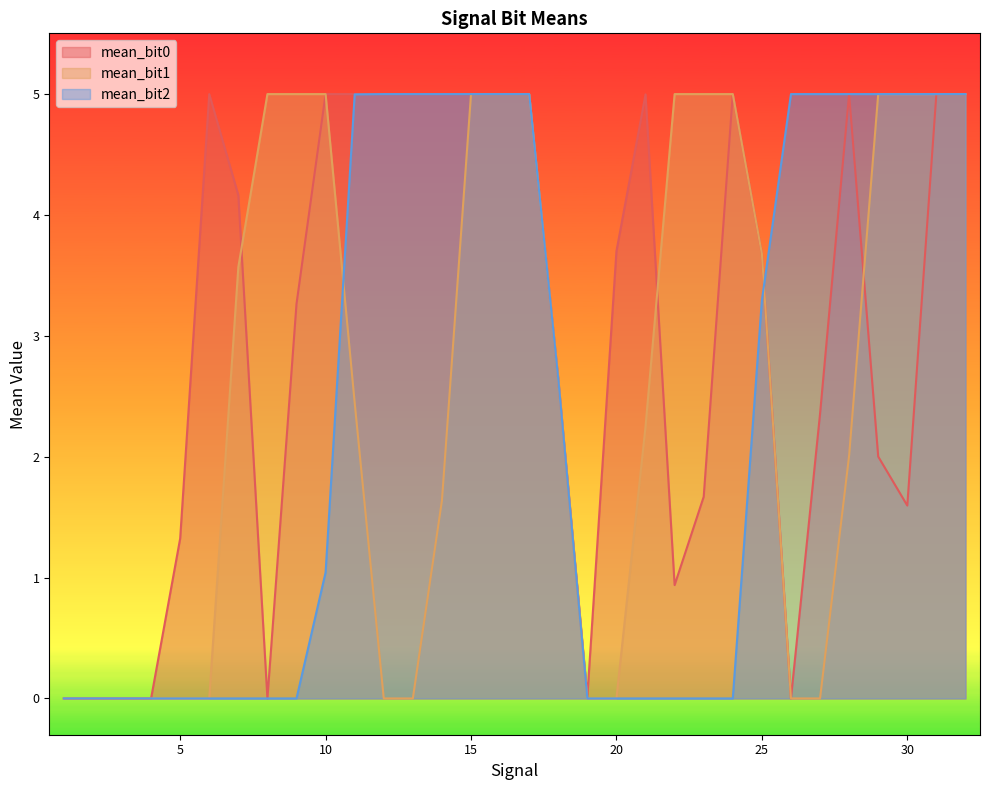

Is it true that mean_bit0 equals 5.0 at 24?

True